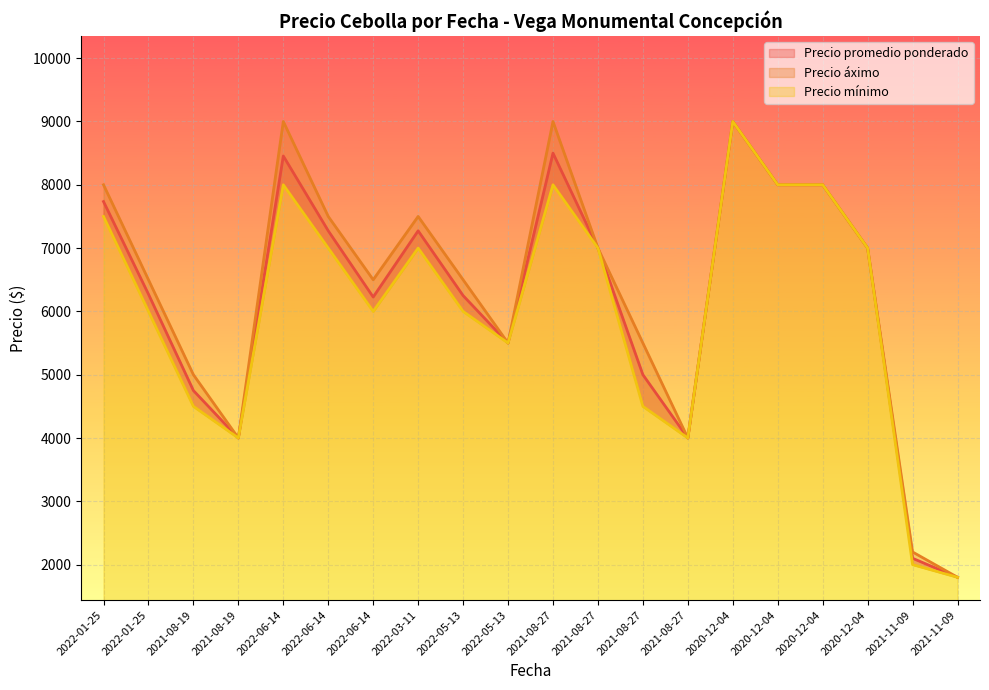

What is the total value across all series at 2022-01-25?

23235